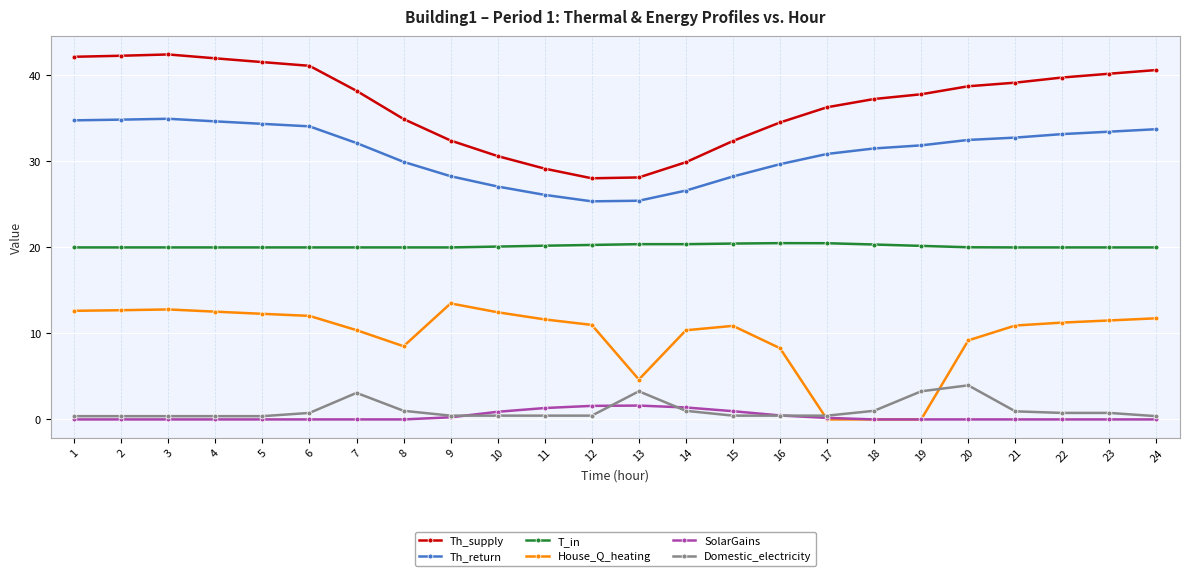

True or false: House_Q_heating has more than 1 points higher than both neighbors.

True